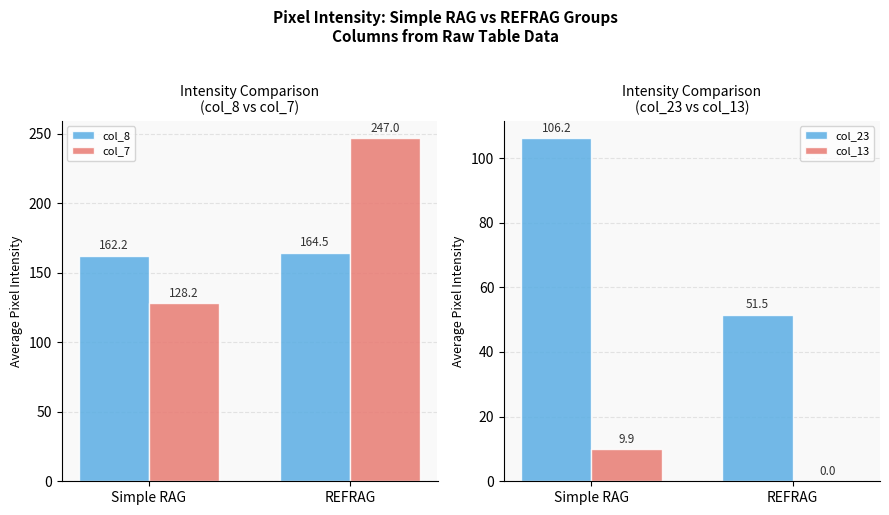

Reading left to right, what are all the values shown in this chart?

col_8: 162.2	164.5
col_7: 128.2	247.0
col_23: 106.2	51.5
col_13: 9.9	0.0